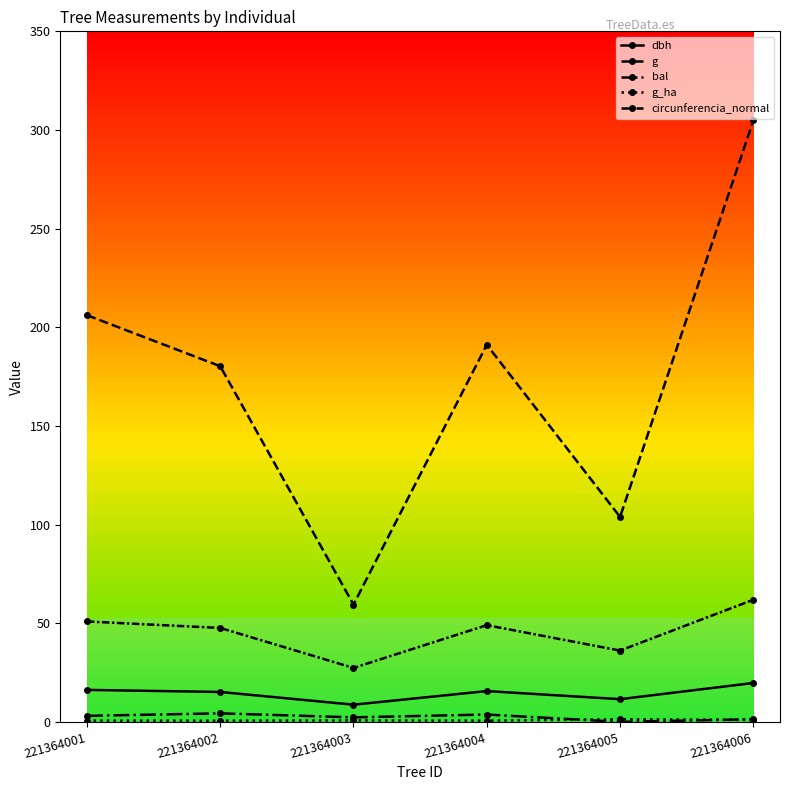

Which series has the largest total across all categories?

g